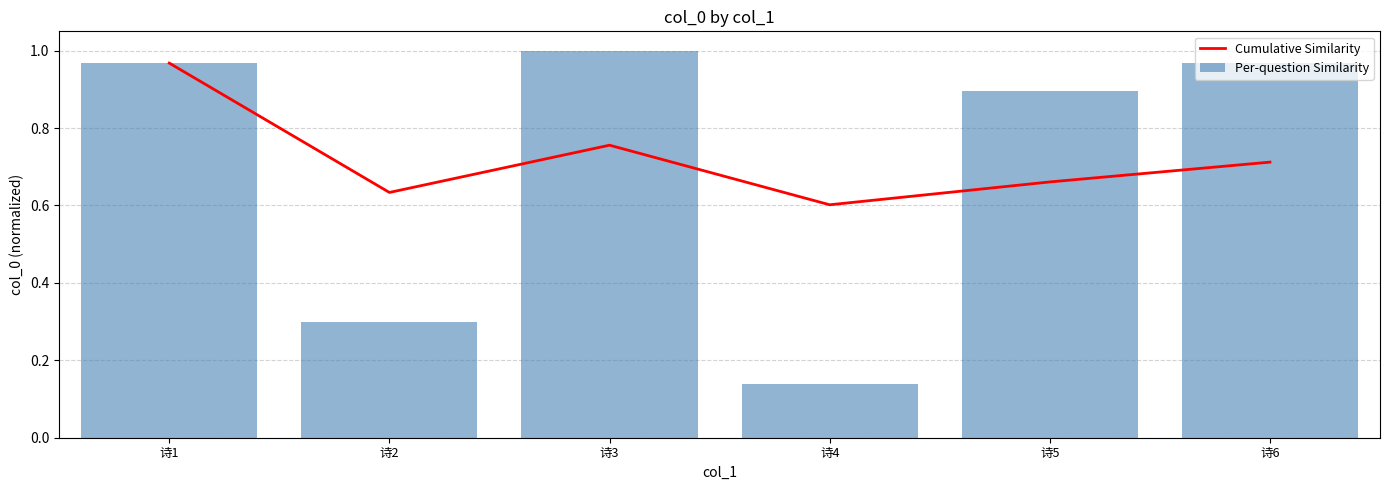

What is the difference between the maximum and minimum values in the Per-question Similarity series?

0.9